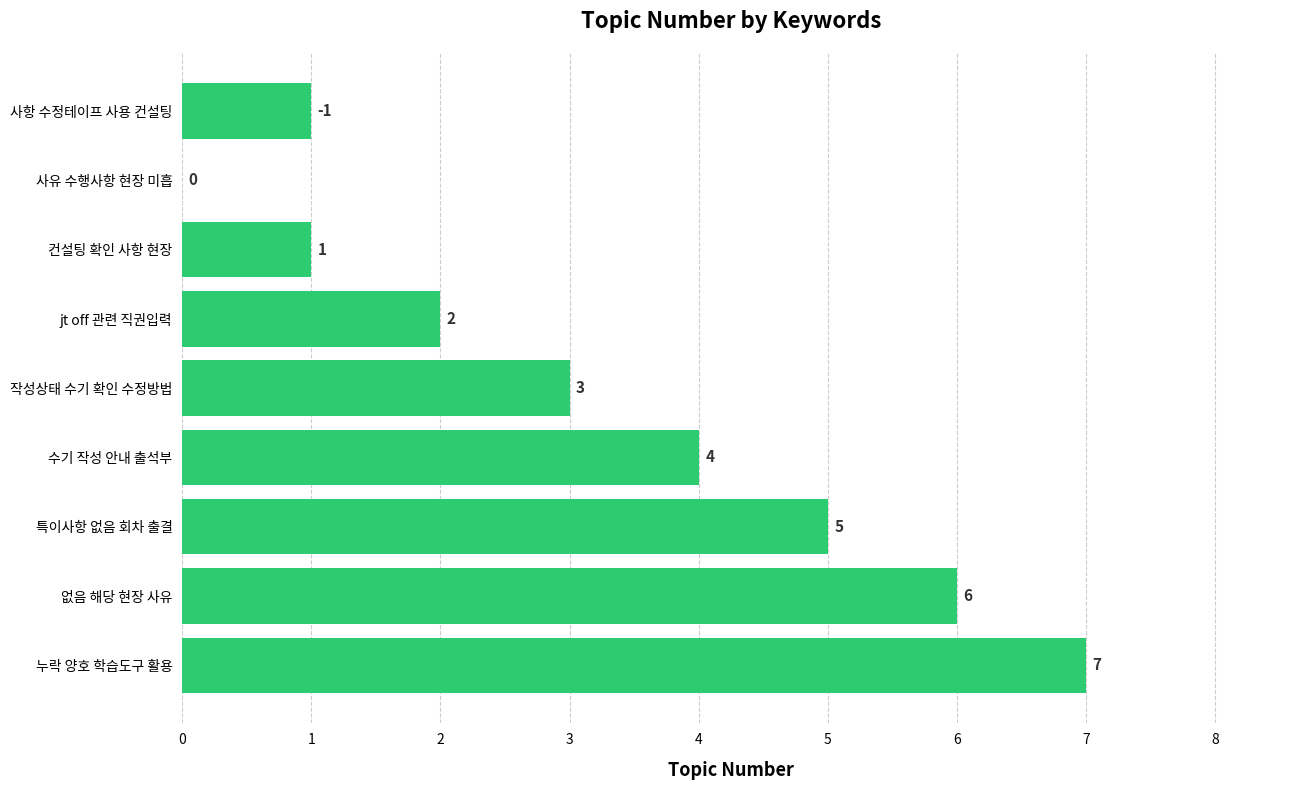

Are the bars horizontal?

Yes